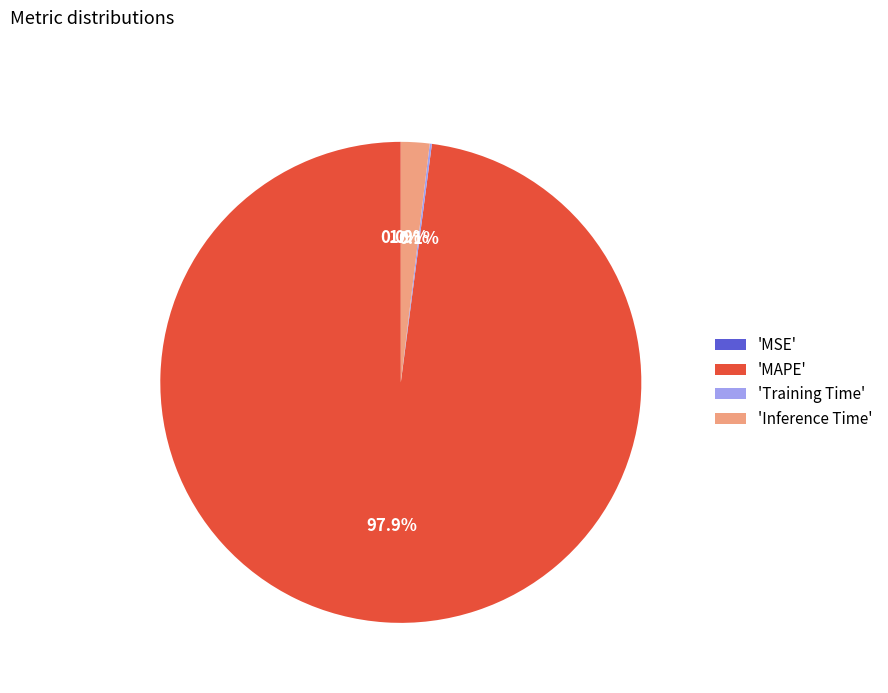

What is the largest slice in the pie chart?

'MAPE'